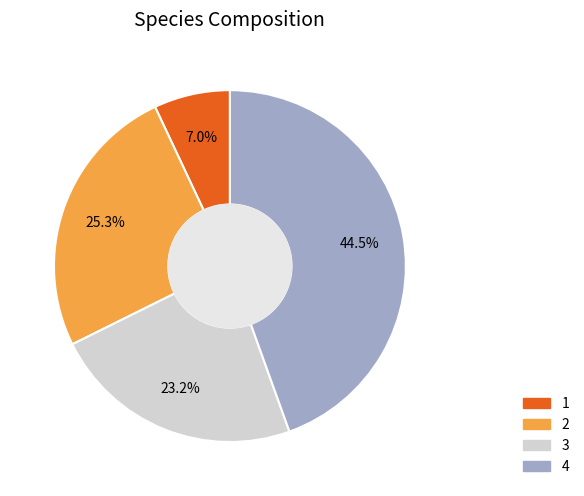

Is 2 the majority of the pie?

No